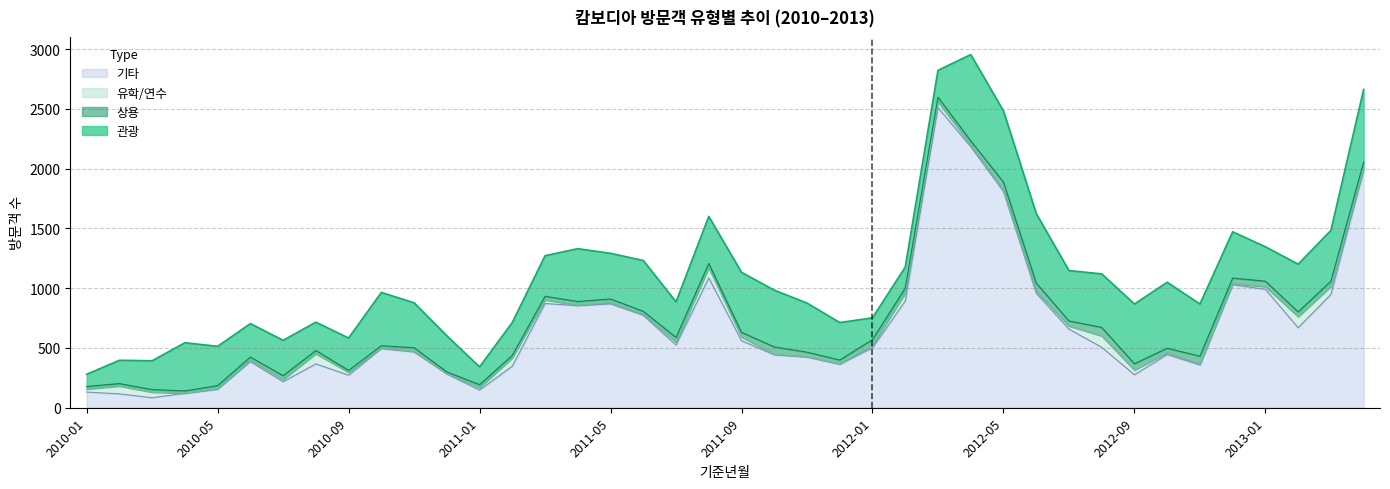

At 2011-05, list the series in order from largest to smallest.

기타, 관광, 상용, 유학/연수